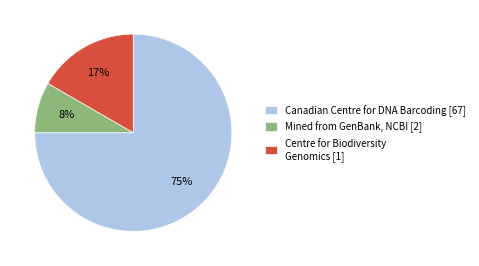

Is it true that Mined from GenBank, NCBI [2] is 8% of the pie?

True